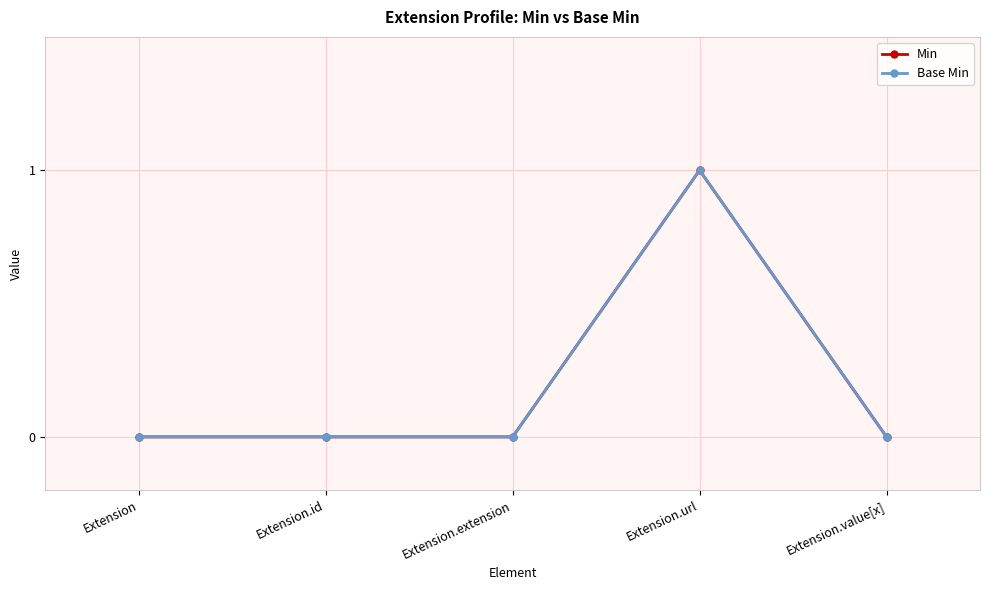

Does the chart have visible grid lines?

Yes